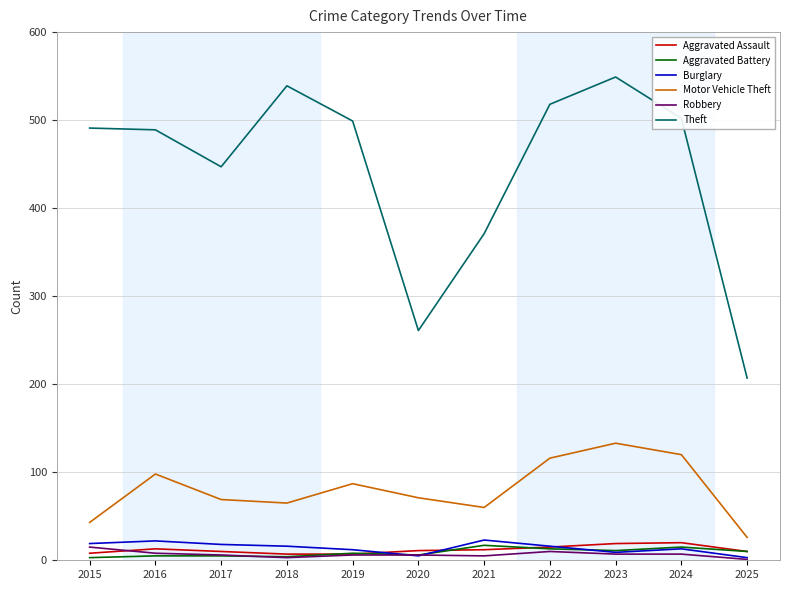

Which series has the widest spread of values?

Theft